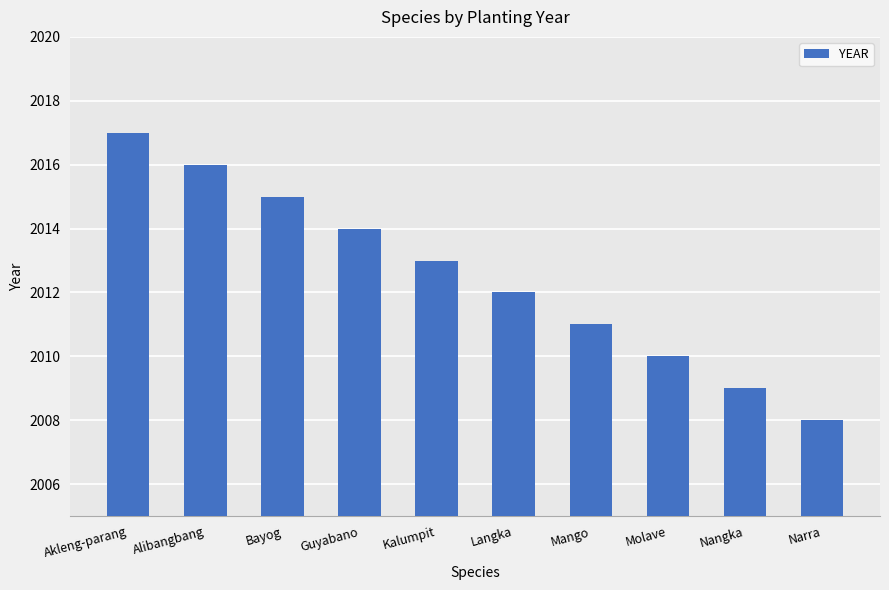

Where is the data nearest to the value 2012?

Langka